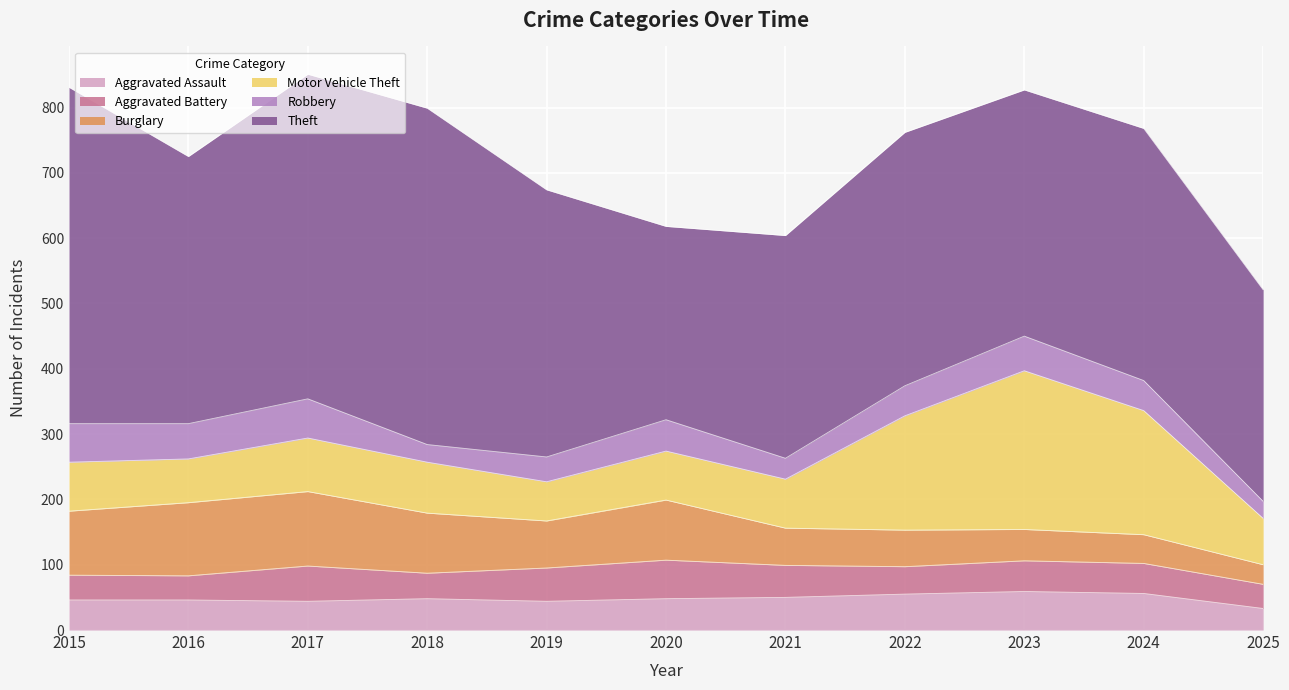

What is the difference between the maximum and minimum values in the Theft series?

219